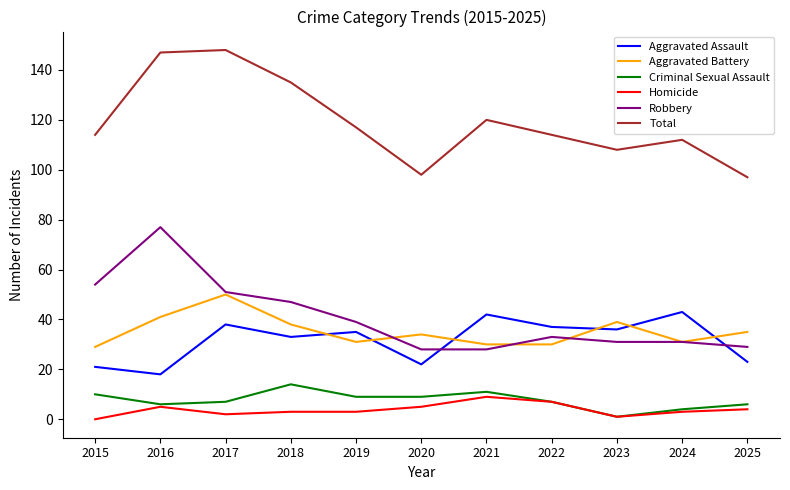

Reading left to right, transcribe all the data shown in this chart.

Aggravated Assault: 2015=21	2016=18	2017=38	2018=33	2019=35	2020=22	2021=42	2022=37	2023=36	2024=43	2025=23
Aggravated Battery: 2015=29	2016=41	2017=50	2018=38	2019=31	2020=34	2021=30	2022=30	2023=39	2024=31	2025=35
Criminal Sexual Assault: 2015=10	2016=6	2017=7	2018=14	2019=9	2020=9	2021=11	2022=7	2023=1	2024=4	2025=6
Homicide: 2015=0	2016=5	2017=2	2018=3	2019=3	2020=5	2021=9	2022=7	2023=1	2024=3	2025=4
Robbery: 2015=54	2016=77	2017=51	2018=47	2019=39	2020=28	2021=28	2022=33	2023=31	2024=31	2025=29
Total: 2015=114	2016=147	2017=148	2018=135	2019=117	2020=98	2021=120	2022=114	2023=108	2024=112	2025=97